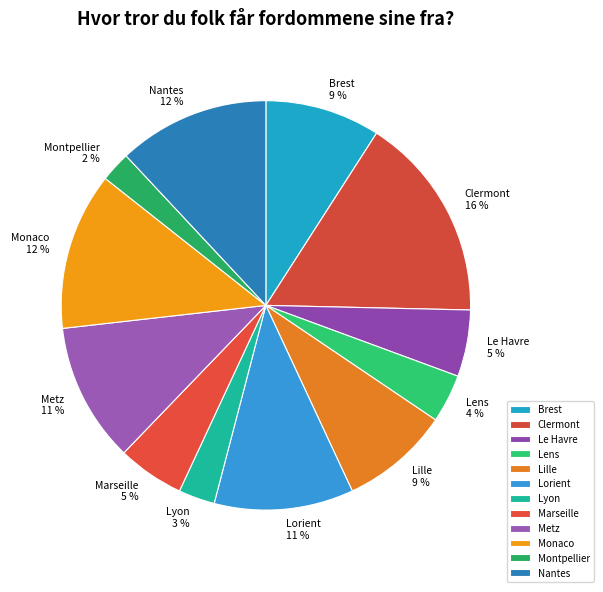

To the nearest percent, what is the difference between the largest and smallest slice percentages?

14%